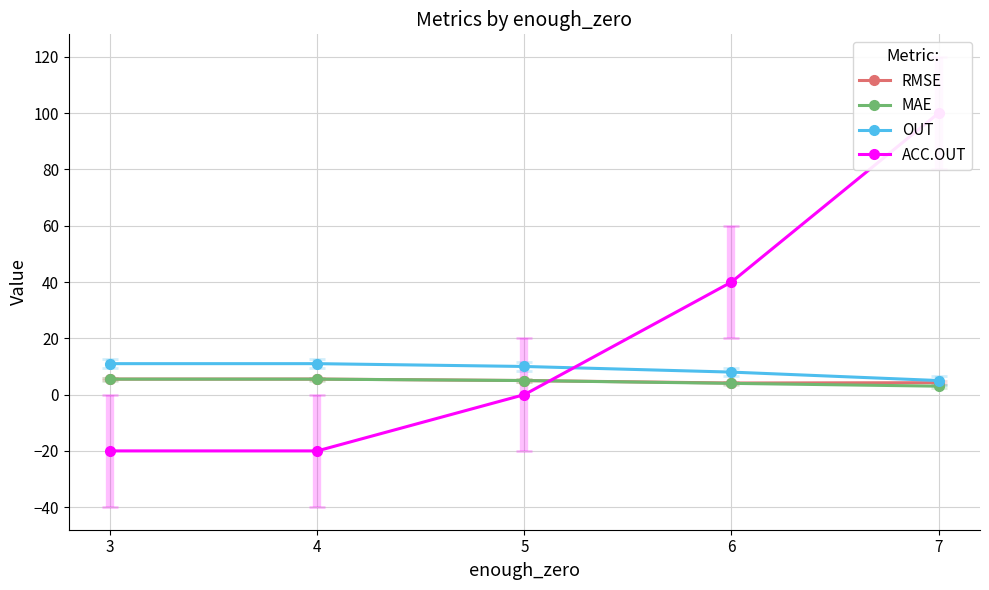

Which has a higher value, 4 or 7?

4